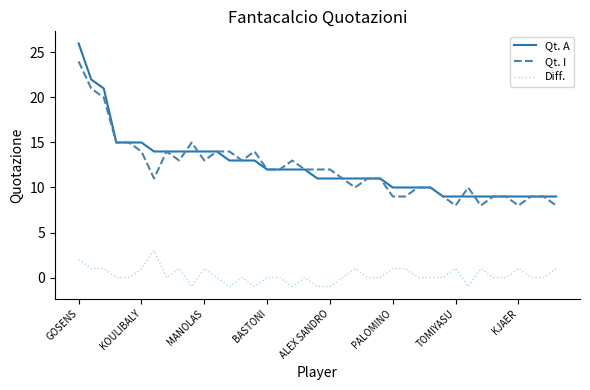

True or false: Diff. and Qt. A intersect in this chart.

False